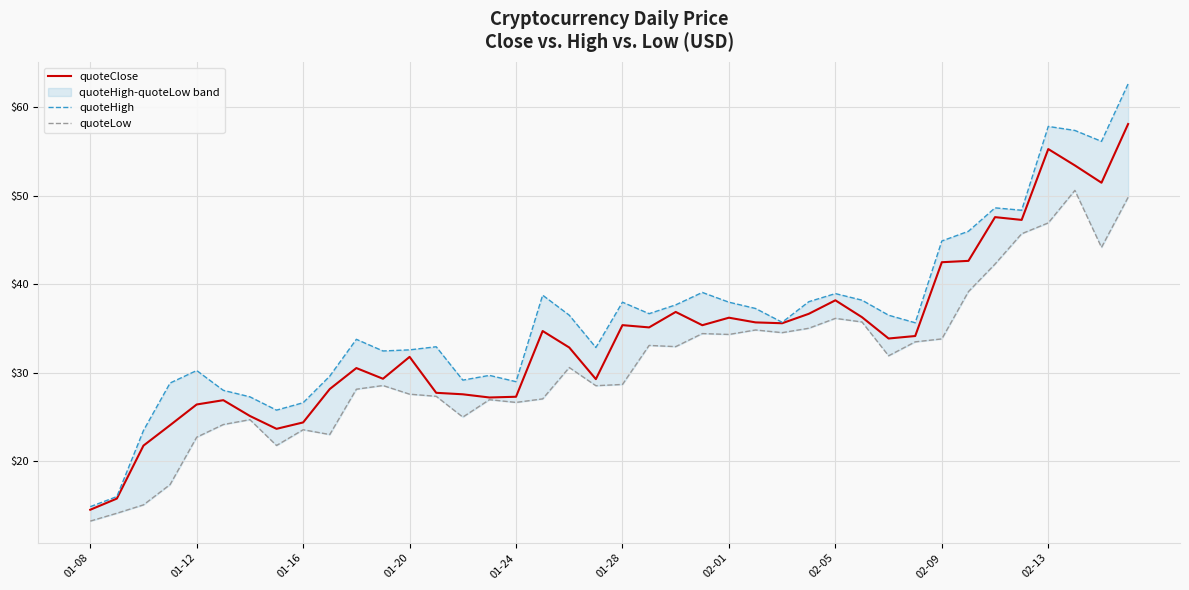

Which series has the widest spread of values?

quoteHigh